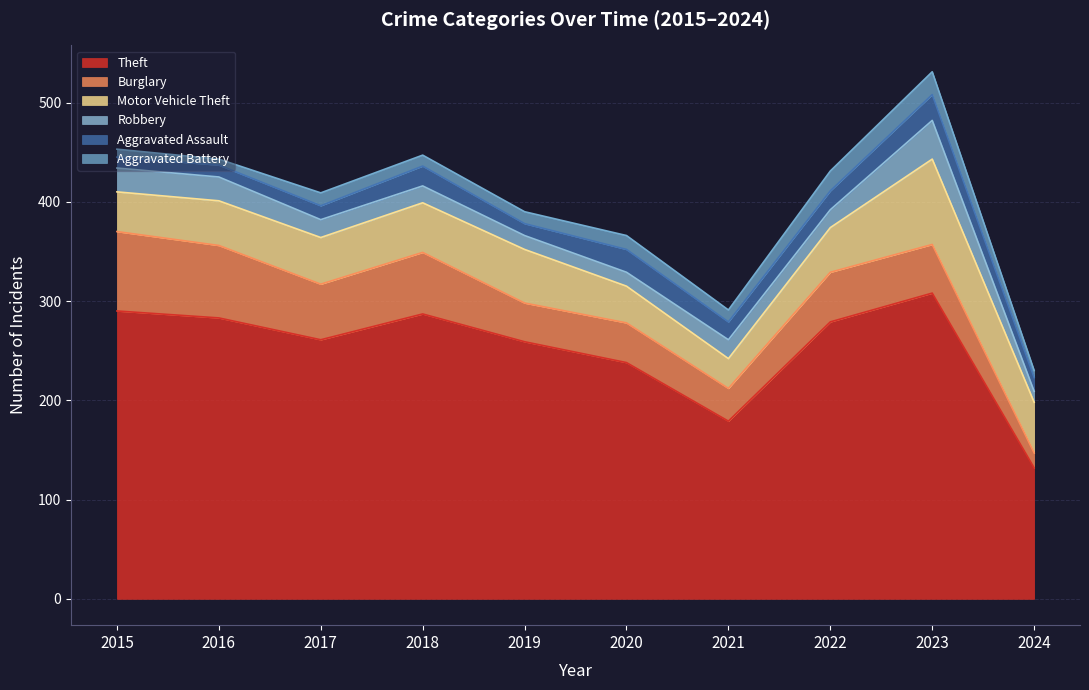

What is the difference between the highest and lowest values at 2023?

285